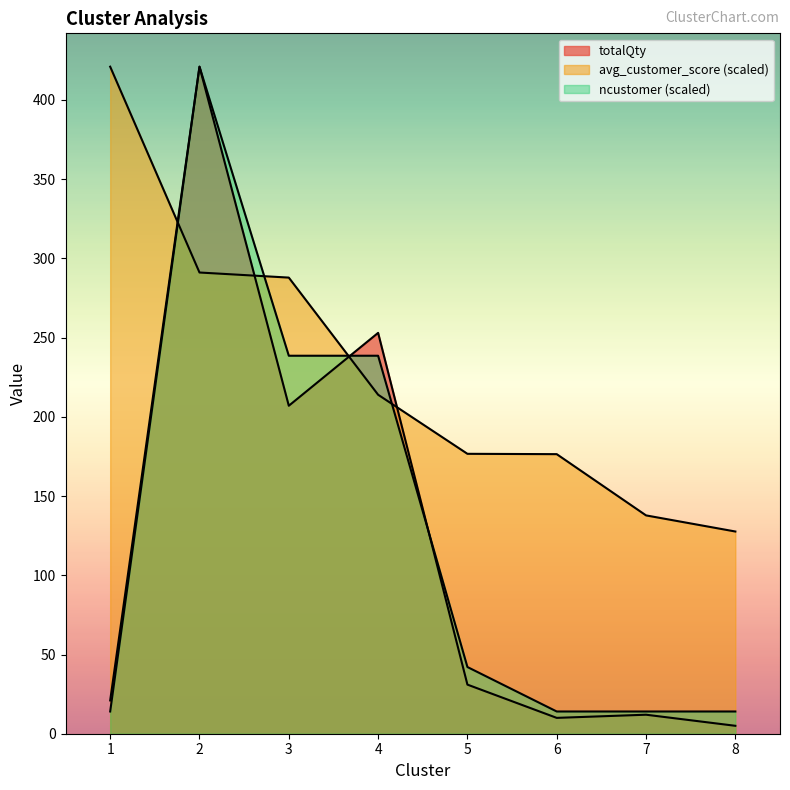

Which series changed the most between 4 and 7?

totalQty